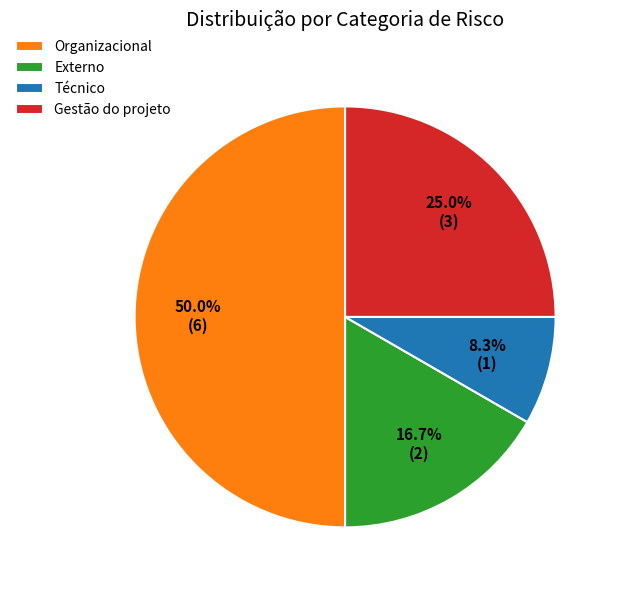

Rank the categories by value from lowest to highest.

Técnico, Externo, Gestão do projeto, Organizacional